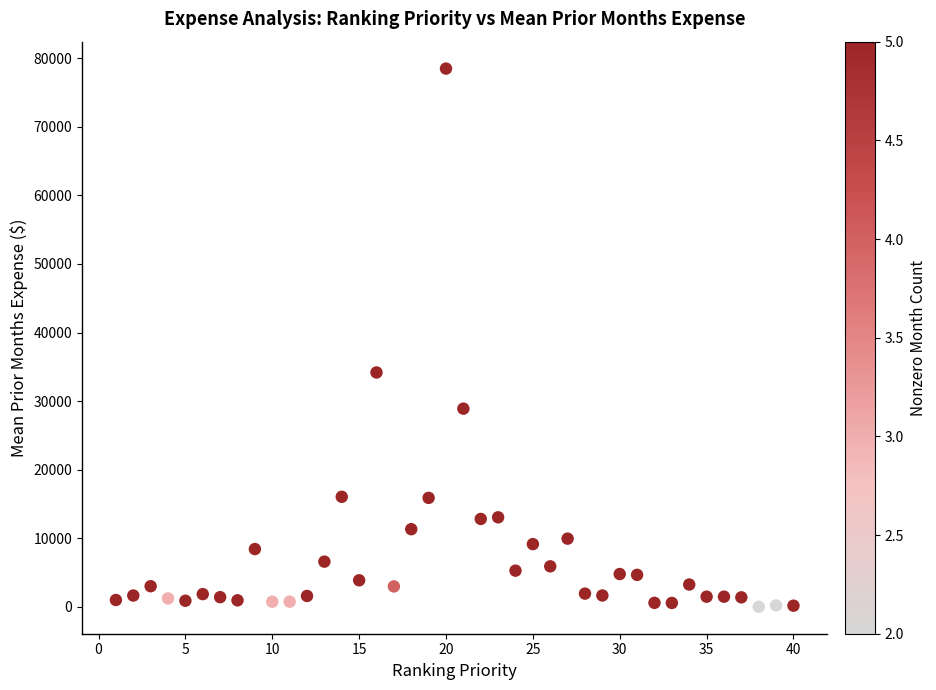

What is the range of X values (max minus min)?

39.0